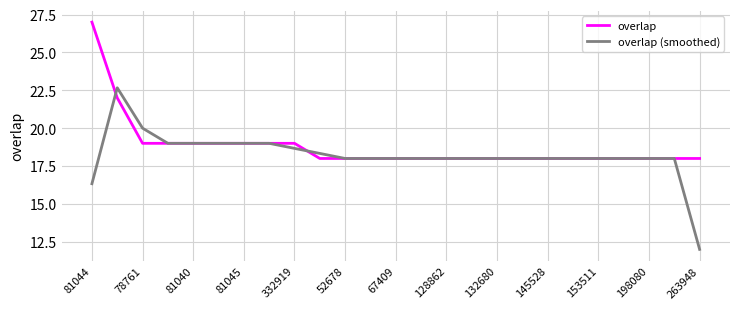

What is the average value of the overlap (smoothed) series?

18.2